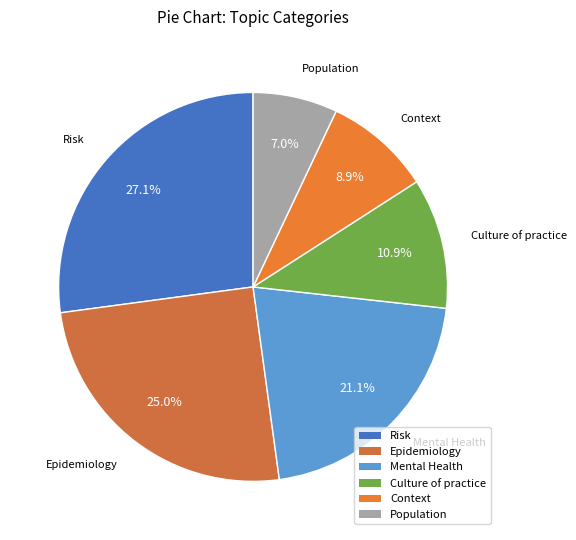

Count the number of slices in the pie.

6